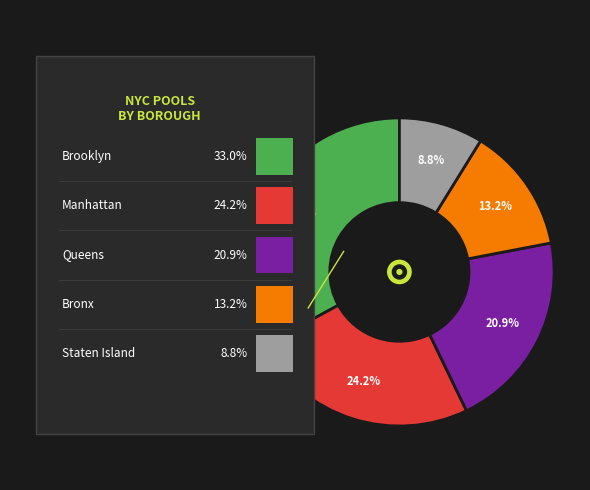

What percentage is the M slice, to the nearest percent?

24%